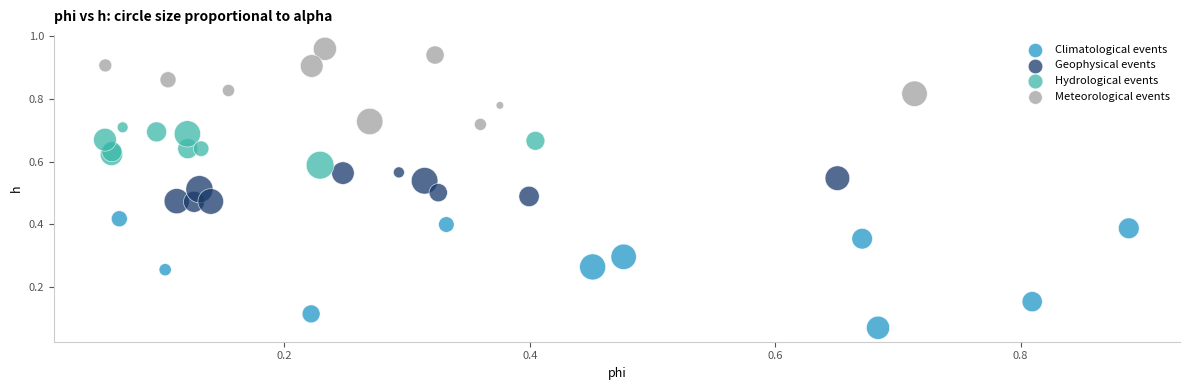

Which series contains the highest Y value?

Meteorological events